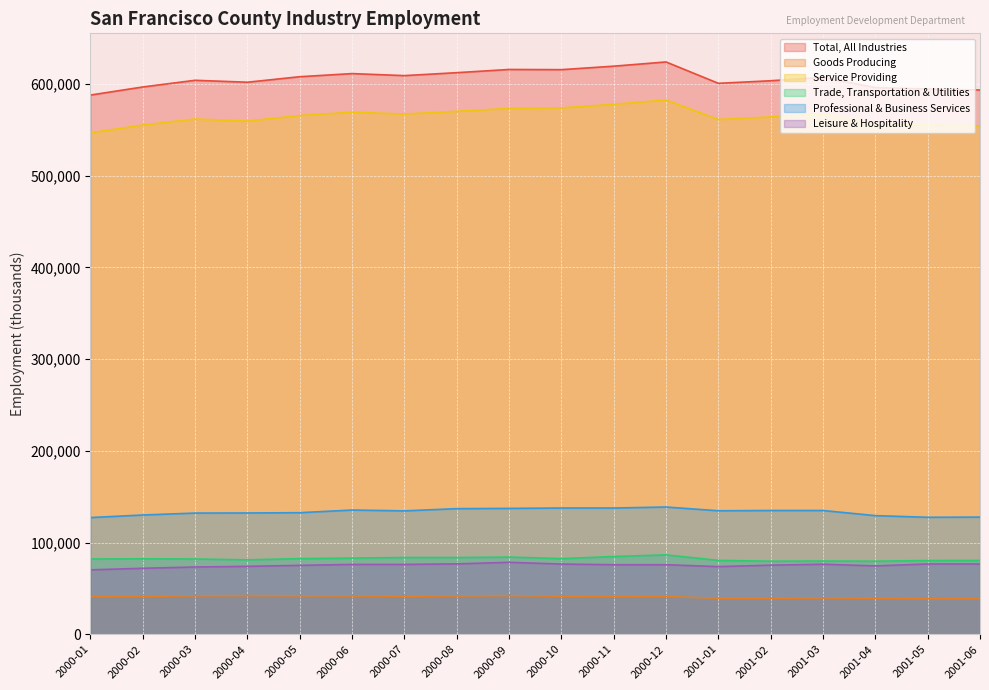

The Trade, Transportation & Utilities series shows 82100 at 2000-03. True or false?

True